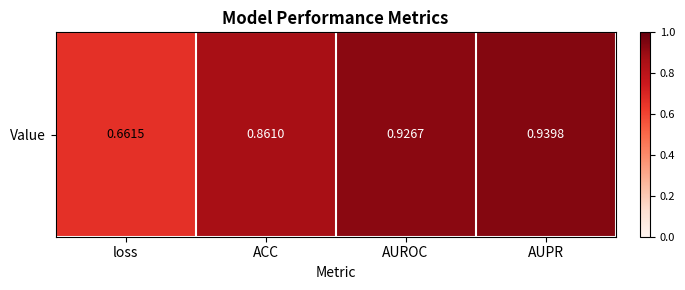

Reading left to right, what are all the values shown in this chart?

loss=0.7	ACC=0.9	AUROC=0.9	AUPR=0.9